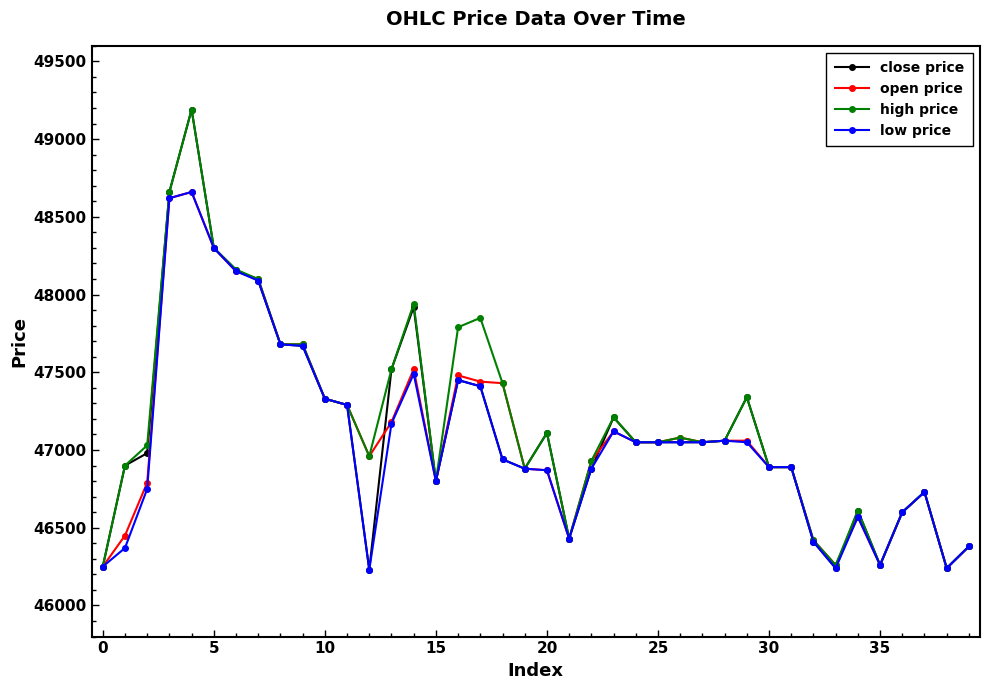

True or false: close price has more than 1 interior local peaks.

True